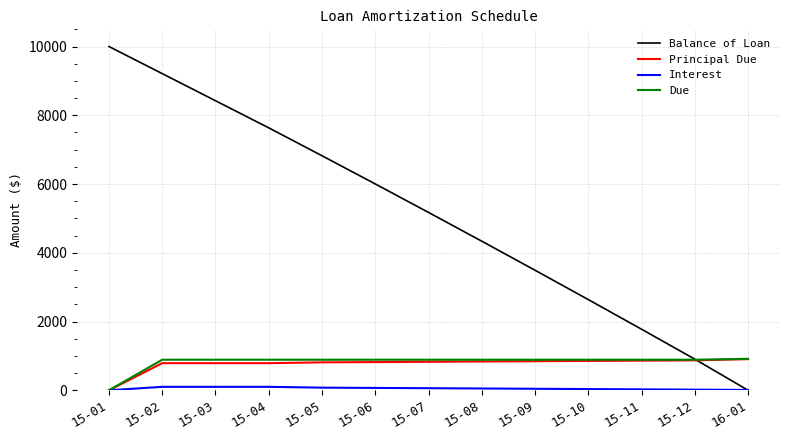

True or false: Due has a value of 180.5 at 15-08.

False